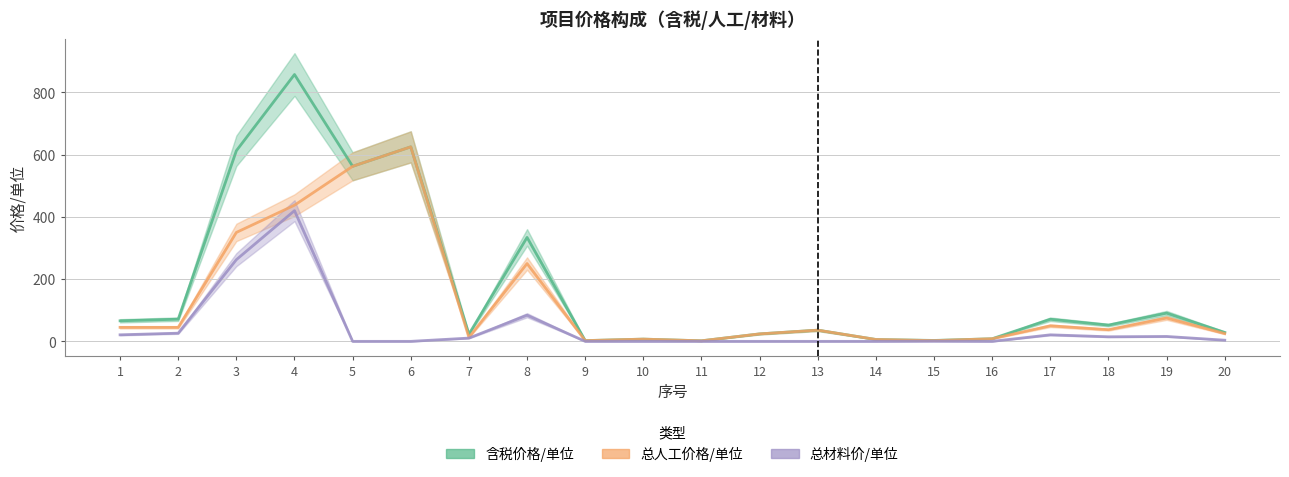

At how many categories does at least one series exceed 66?

8